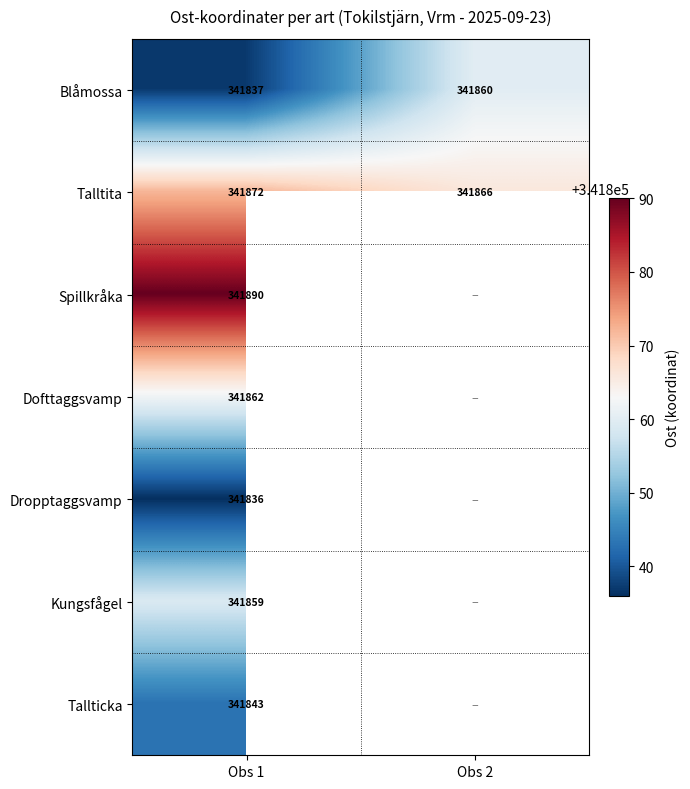

The Dropptaggsvamp series shows 78262 at Obs 1. True or false?

False